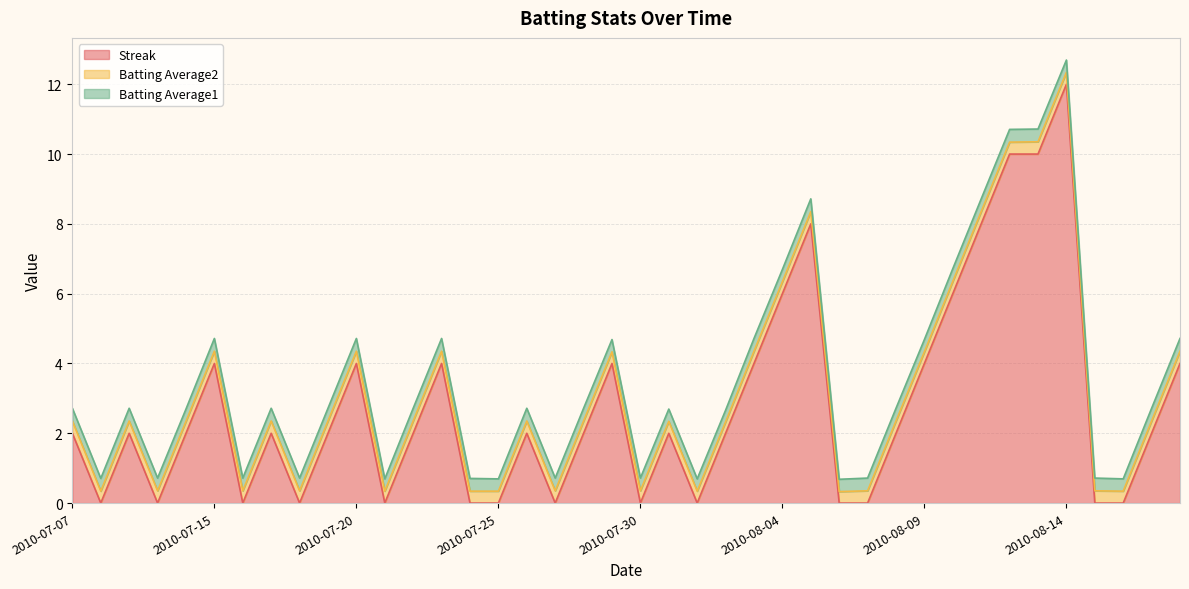

Where is Batting Average2 nearest to the value 0?

2010-08-02